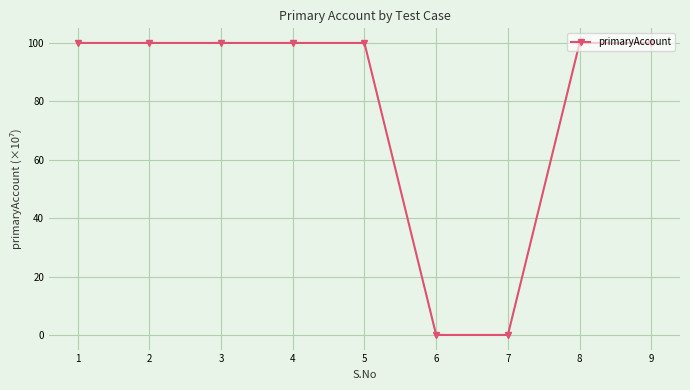

True or false: the data shows 35.5 at 8.

False